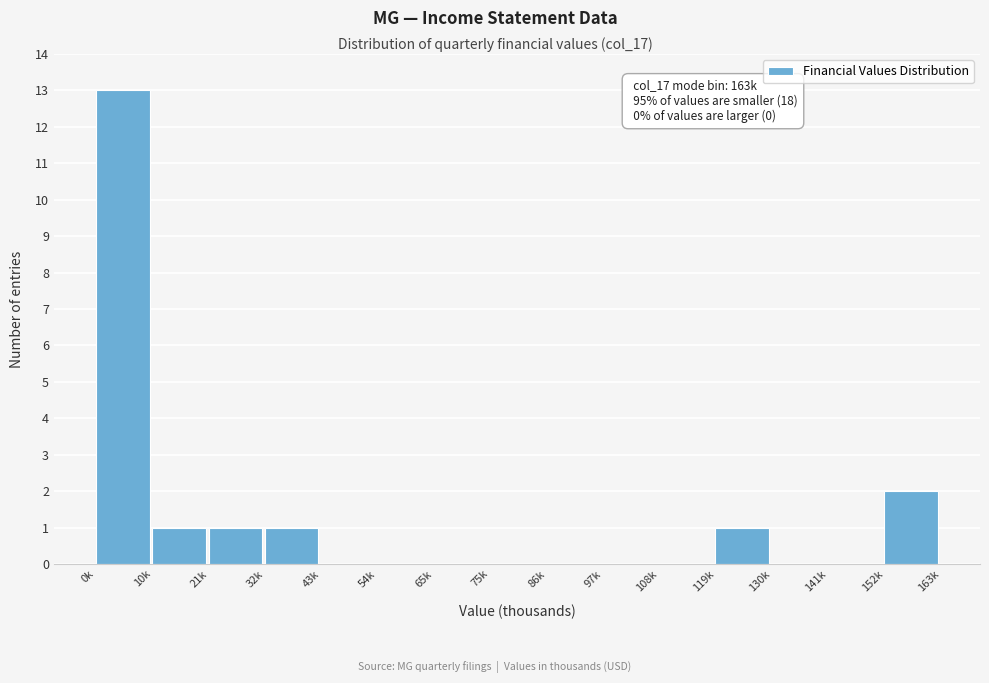

Reading left to right, what are all the values shown in this chart?

0k=13	10k=1	21k=1	32k=1	43k=0	54k=0	65k=0	75k=0	86k=0	97k=0	108k=0	119k=1	130k=0	141k=0	152k=2